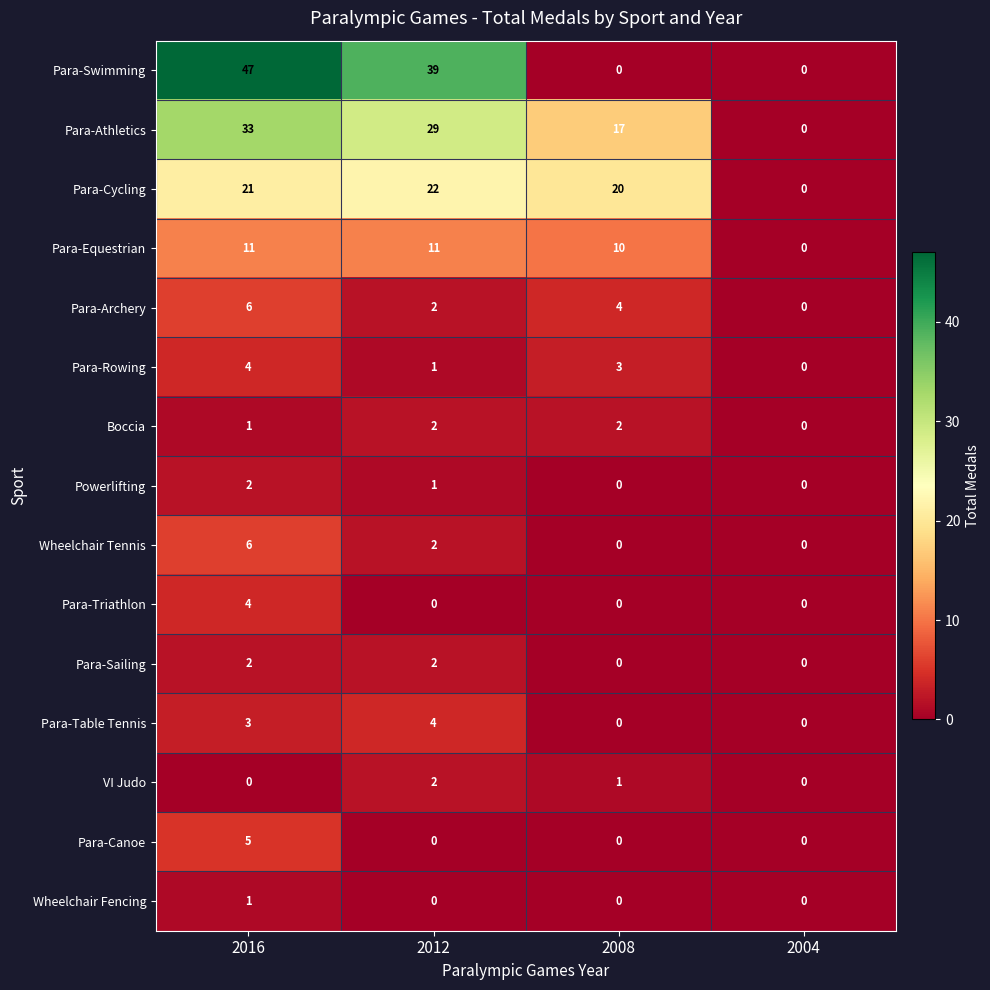

How many values in the VI Judo series are below 1?

2